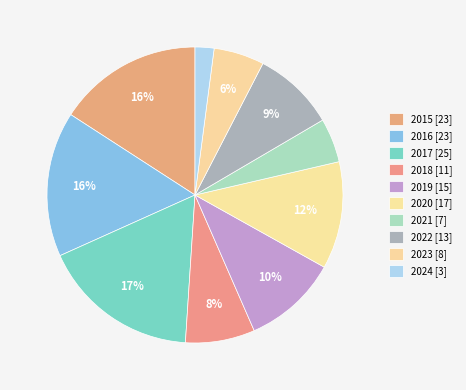

Is there a majority slice in this chart?

No